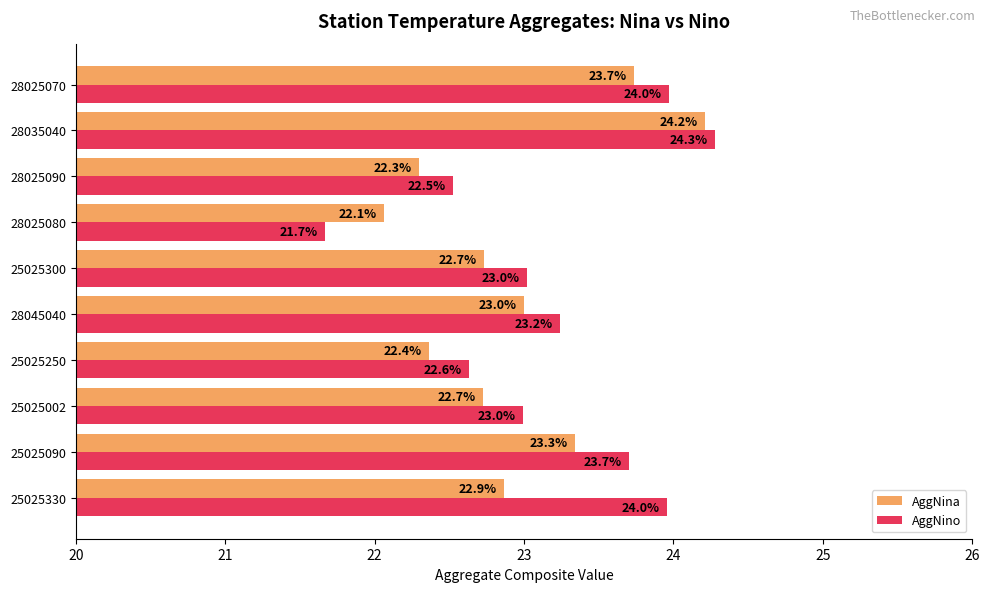

What are all the series names shown in the legend?

AggNina, AggNino